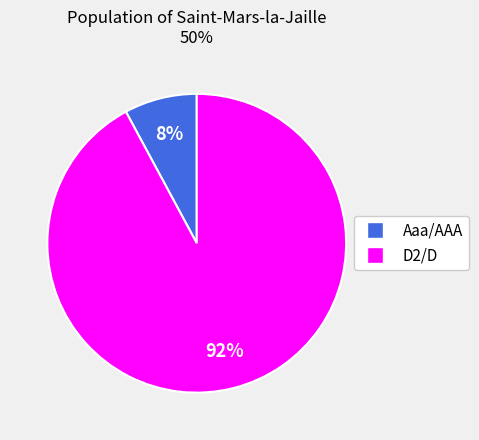

Count the number of slices in the pie.

2